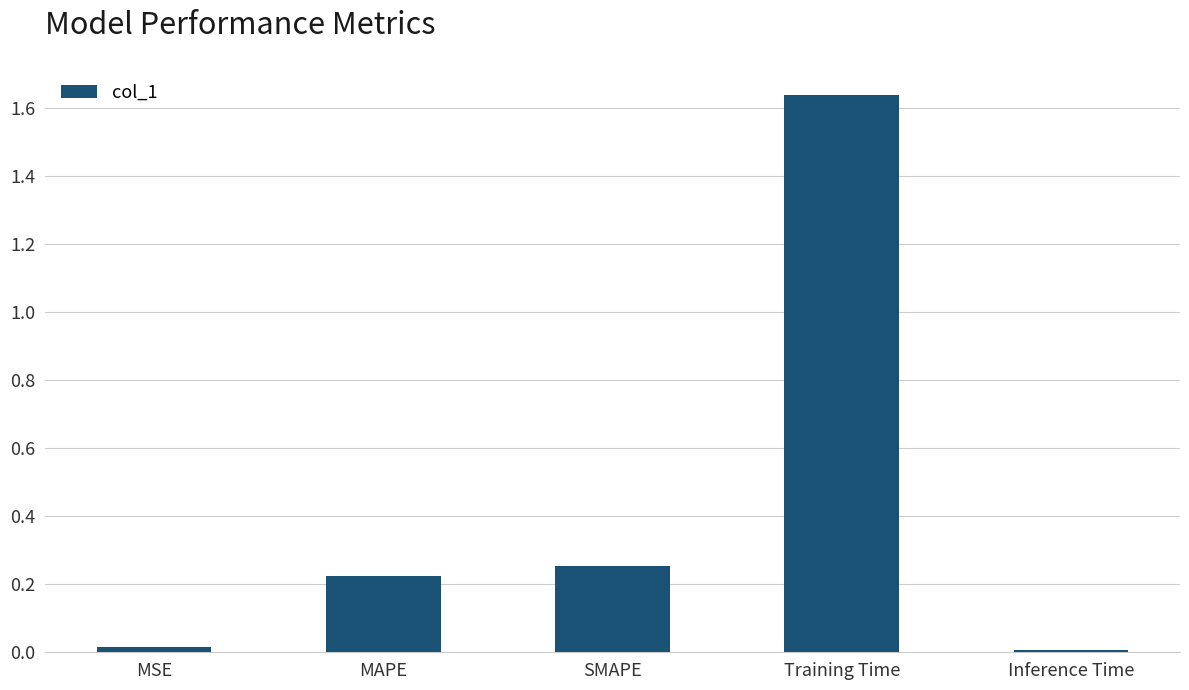

How many data points does each series have?

5